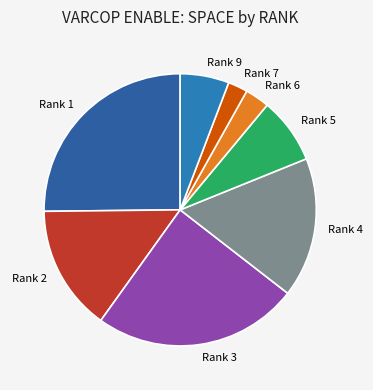

Rank the categories by value from lowest to highest.

Rank 7, Rank 6, Rank 9, Rank 5, Rank 2, Rank 4, Rank 3, Rank 1